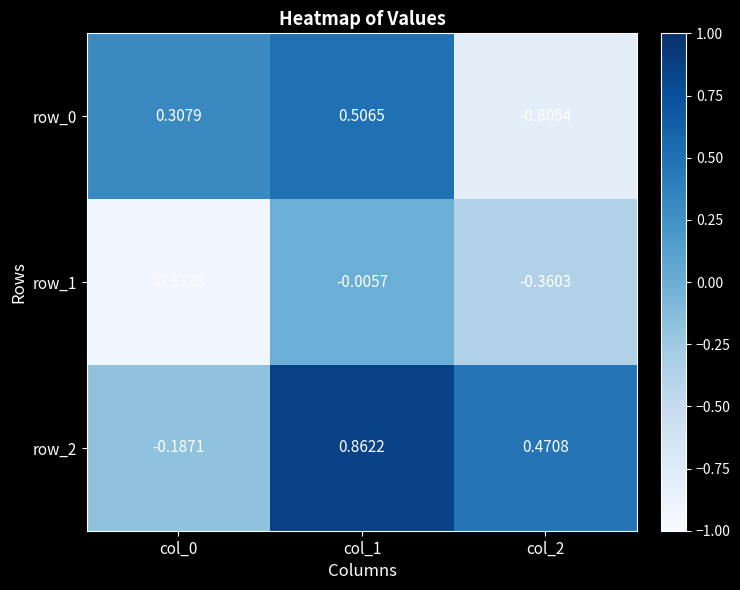

Is the value of row_0 at col_2 greater than the value of row_2 at col_1?

No